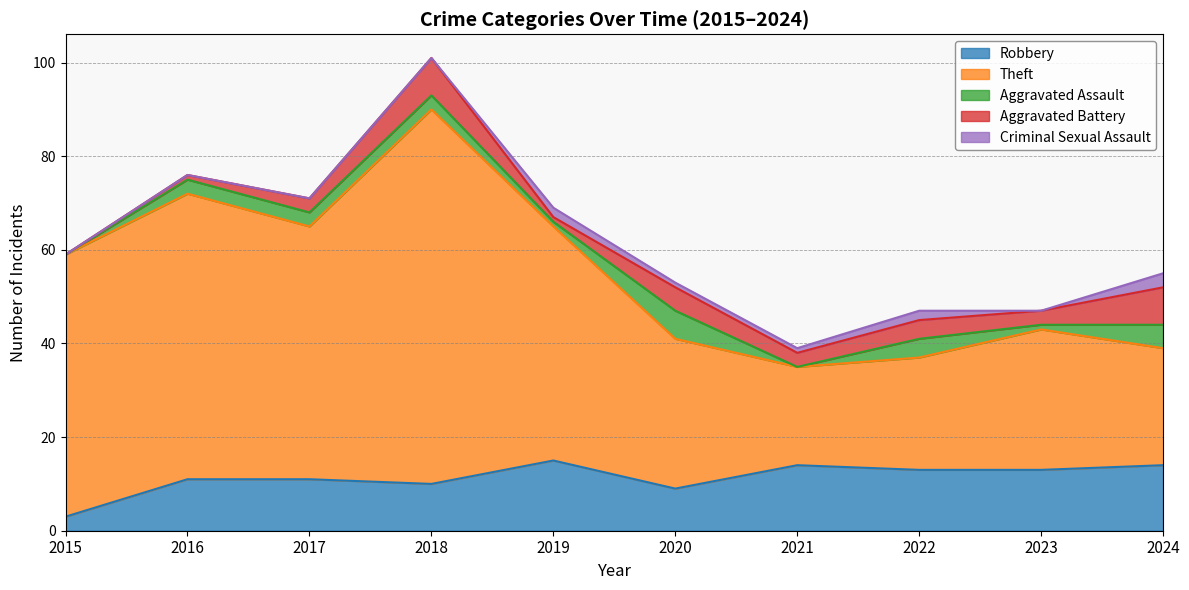

True or false: Aggravated Assault and Robbery intersect in this chart.

False